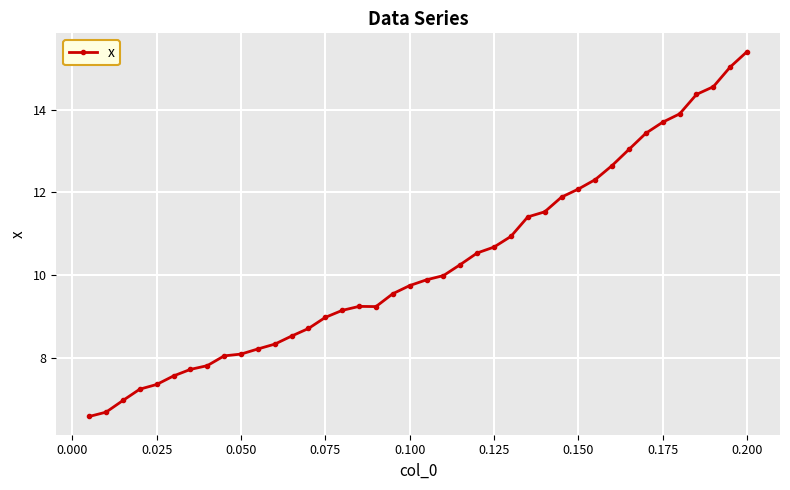

How many lines are shown in the chart?

1